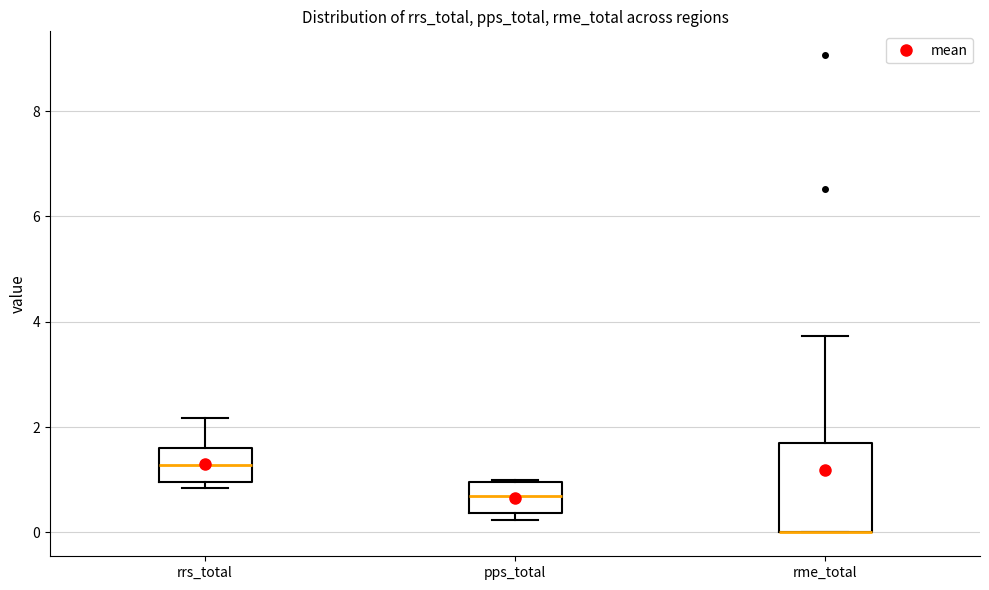

Reading left to right, transcribe this box plot: for each box, give where its median line is, the range the box spans, and where its two whiskers end, as read against the y-axis. The values are not printed on the chart, so give them approximately, as read against the axis.

rrs_total: median 1.2, box 1.0 to 1.6, whiskers 0.8 to 2.2
pps_total: median 0.6, box 0.4 to 1.0, whiskers 0.2 to 1.0
rme_total: median 0.0 (drawn on the box's lower edge), box 0.0 to 1.6, whiskers 0.0 to 3.8